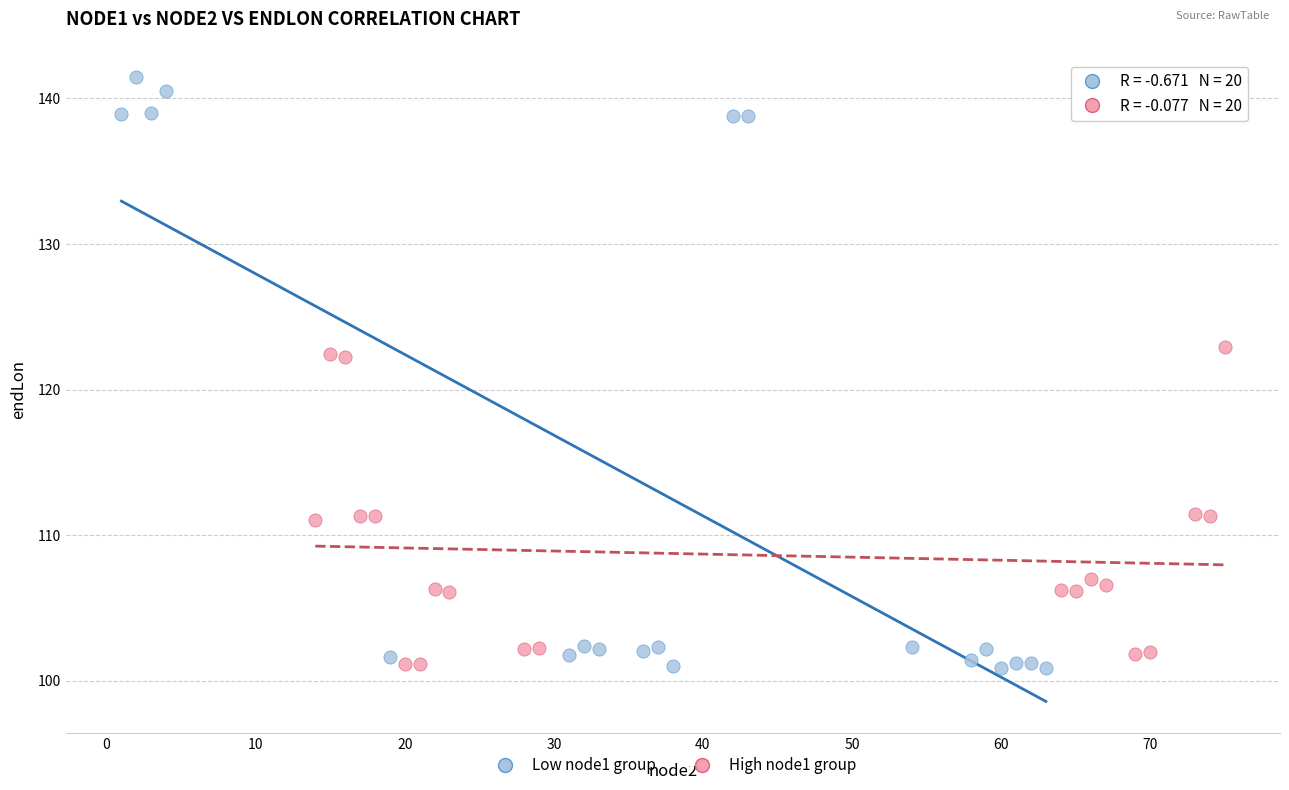

Which series has the widest spread of Y values?

Low node1 group